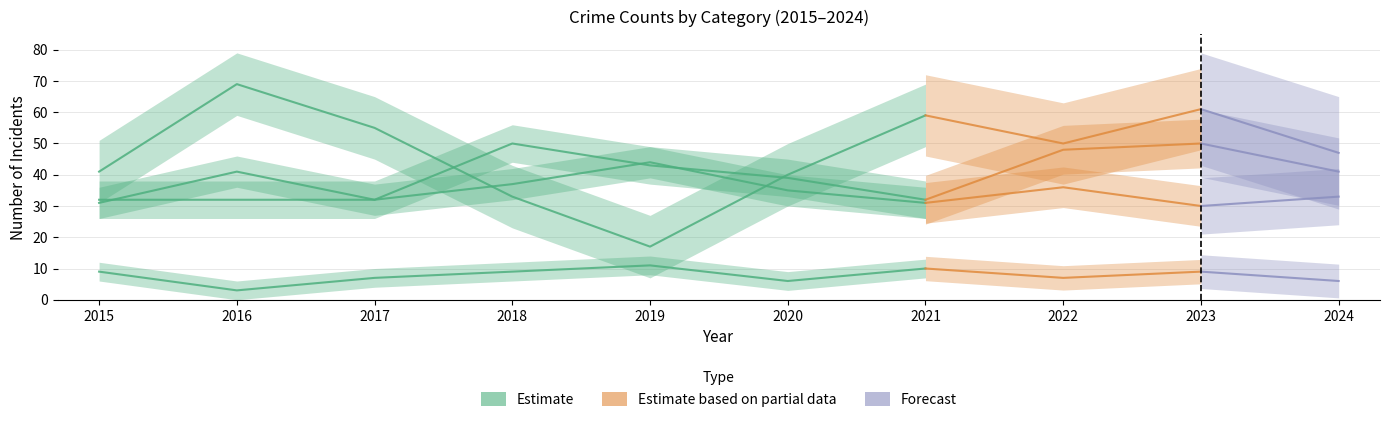

Which category has the lowest value across all series?

2016